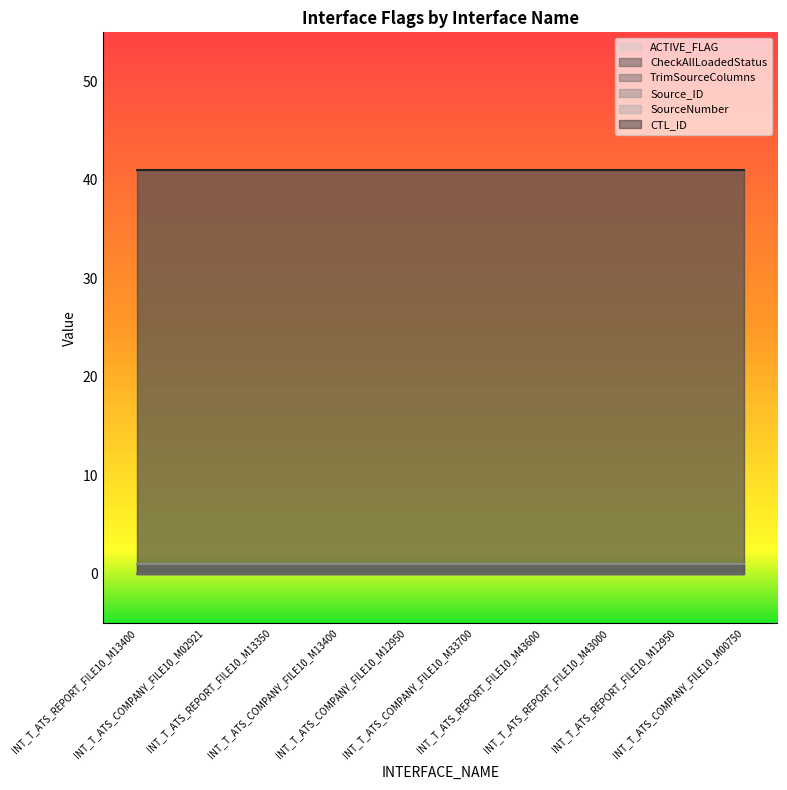

At which label is TrimSourceColumns closest to 0?

INT_T_ATS_REPORT_FILE10_M13400